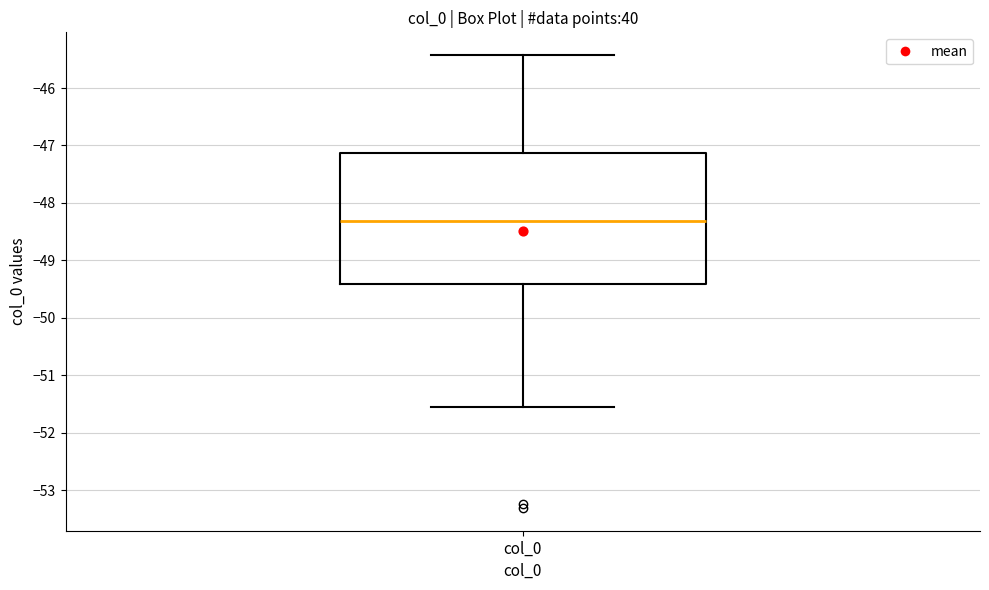

Read this box plot against the y-axis: the position of the median line, the range covered by the box, and the ends of both whiskers. The values are not printed on the chart, so give them approximately, as read against the axis.

median -48.3, box -49.4 to -47.1, whiskers -51.6 to -45.4